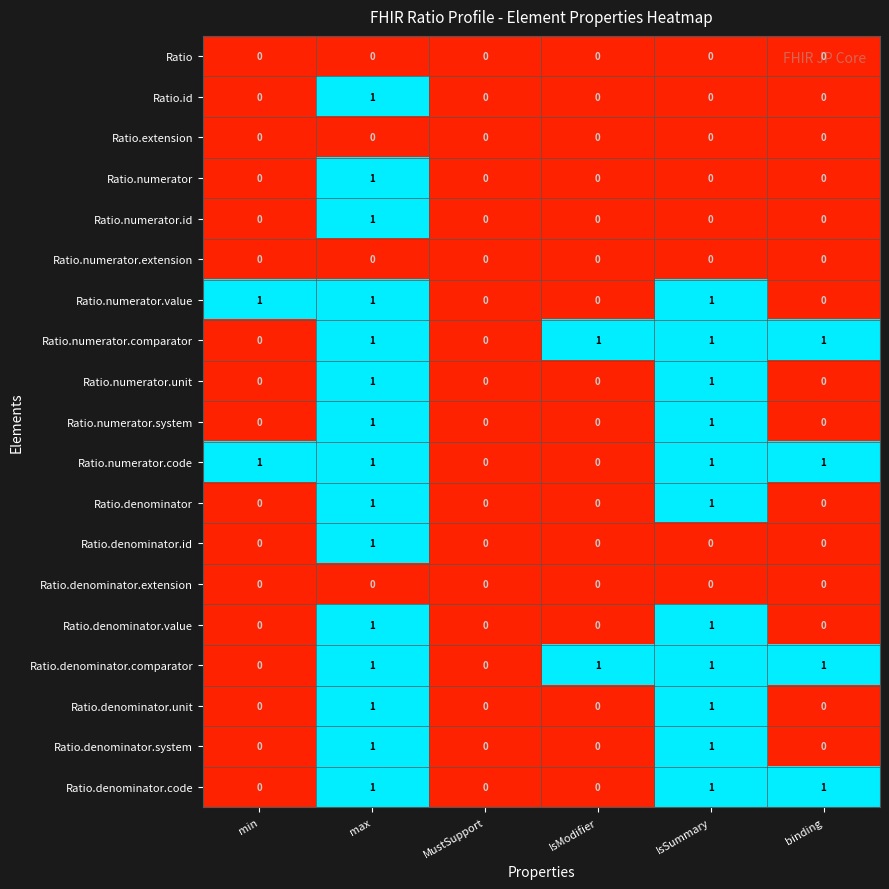

How many Ratio.numerator.value values are between 0 and 1?

6